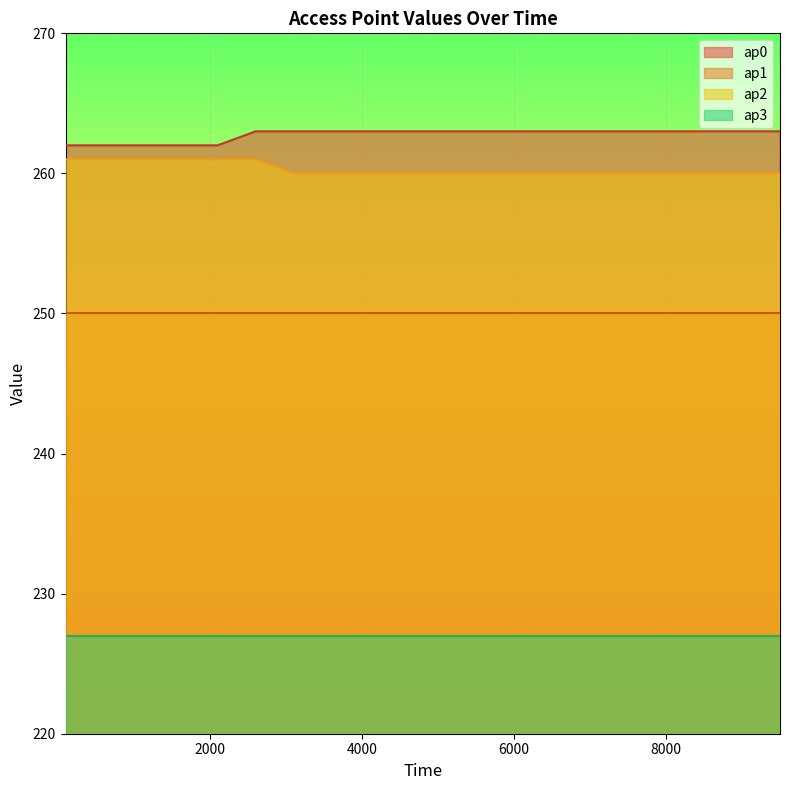

True or false: ap0 has a value of 137 at 8000.

False